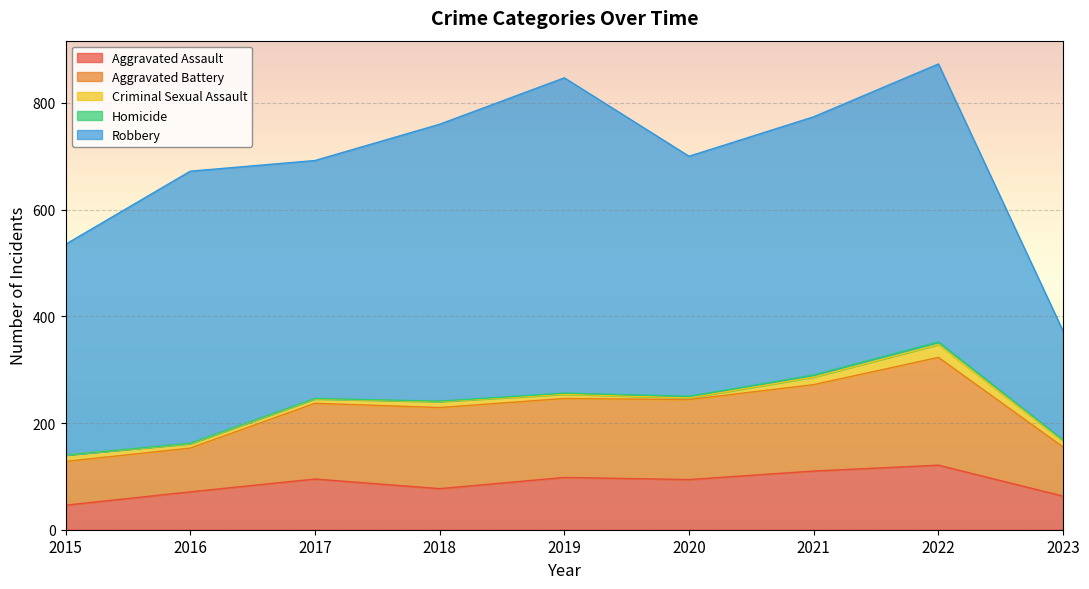

What is the average value of the Aggravated Battery series?

135